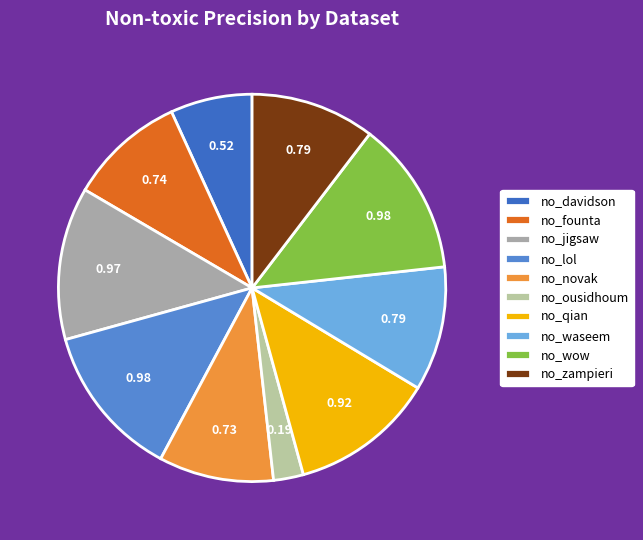

Count the number of slices in the pie.

10